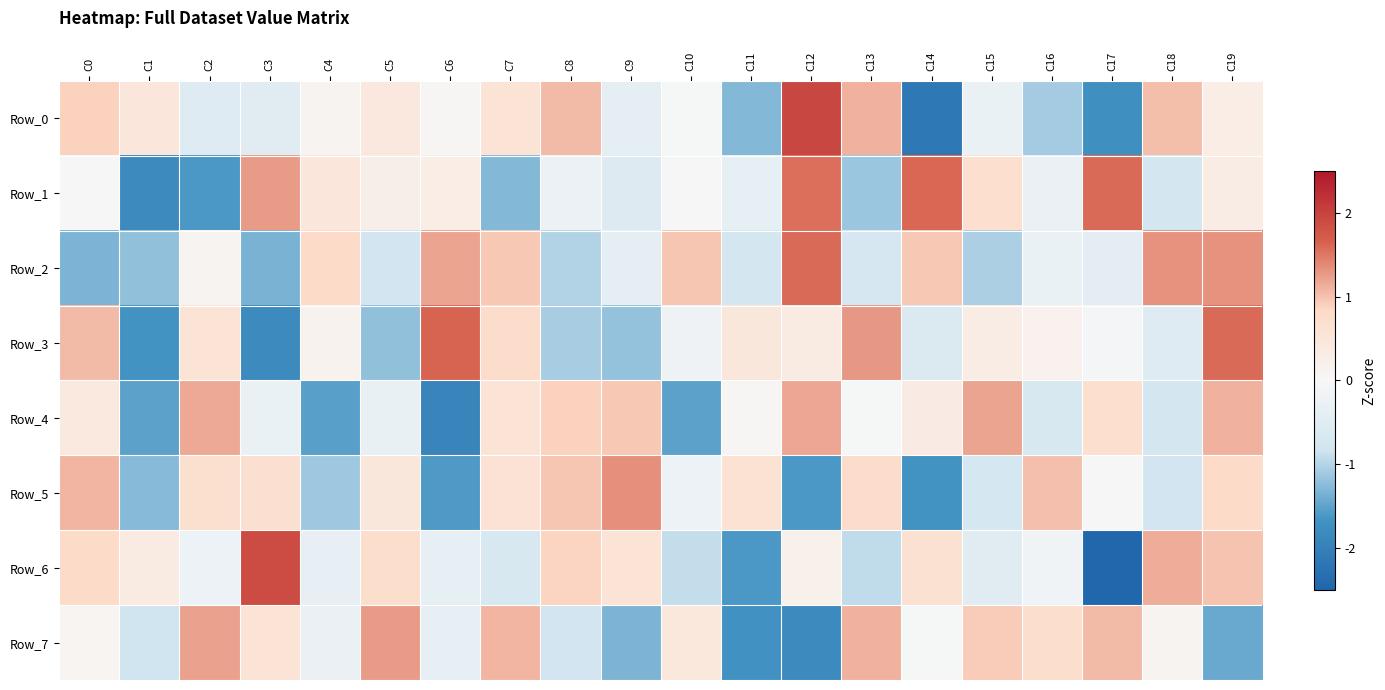

What is the maximum value shown in the chart?

2.0